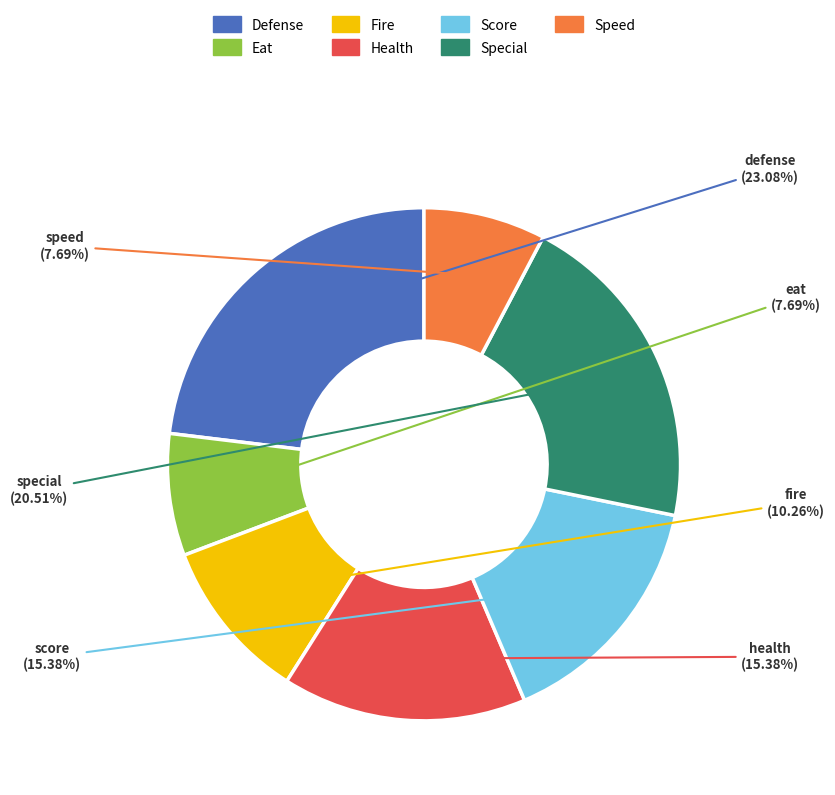

Does any single category account for the majority?

No